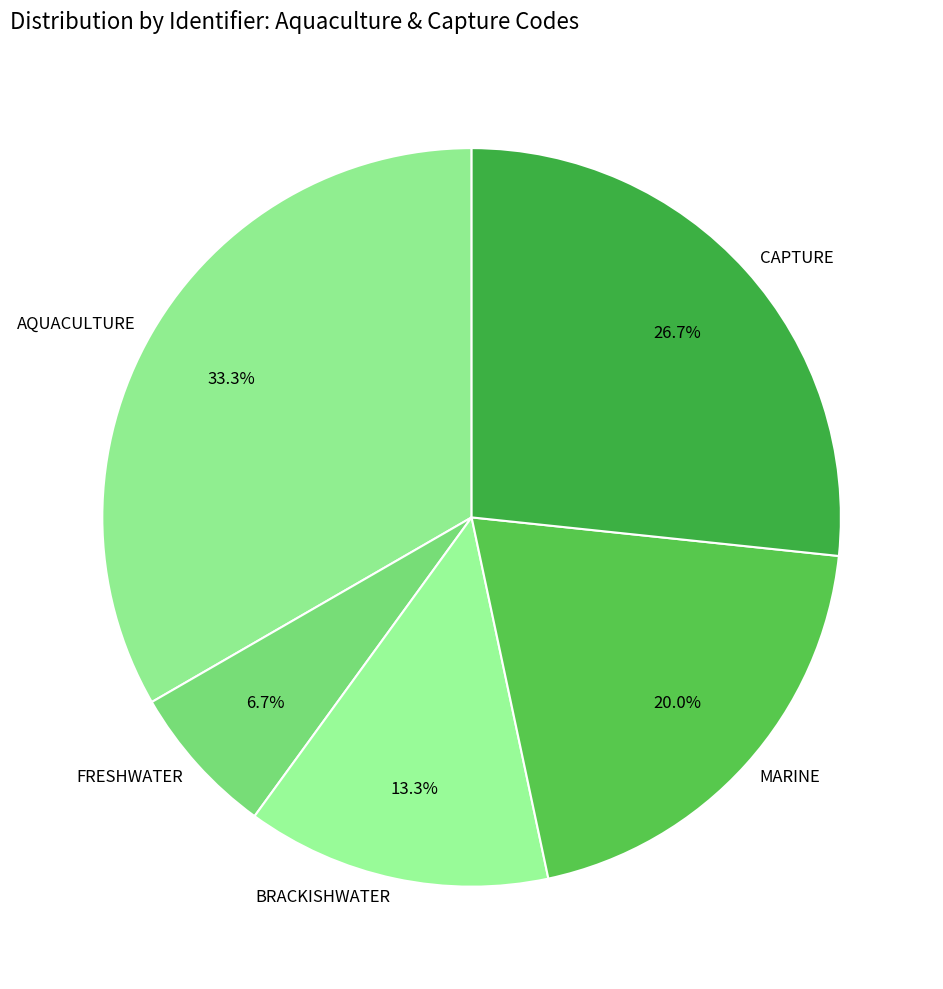

To the nearest percent, what is the difference between the FRESHWATER and BRACKISHWATER slice percentages?

7%